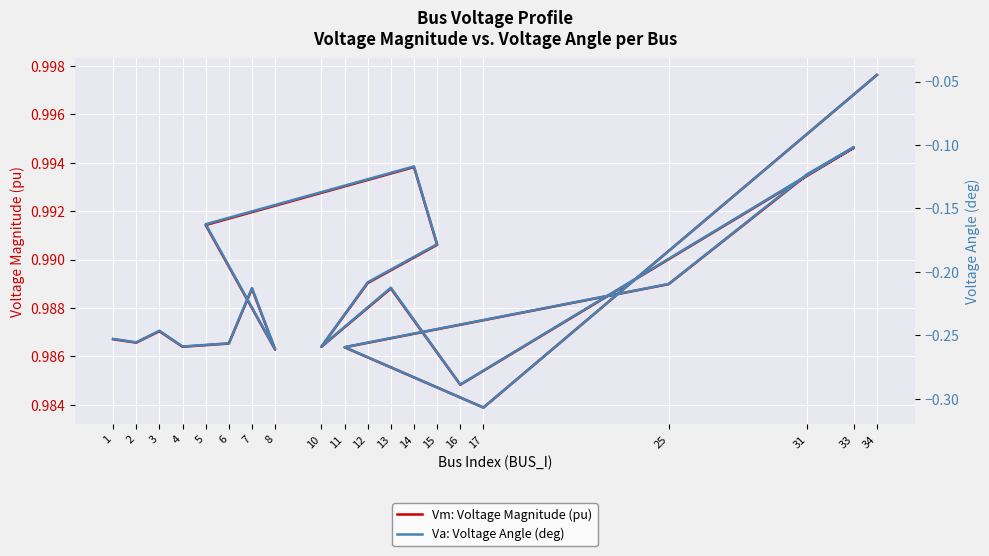

How many lines are shown in the chart?

2